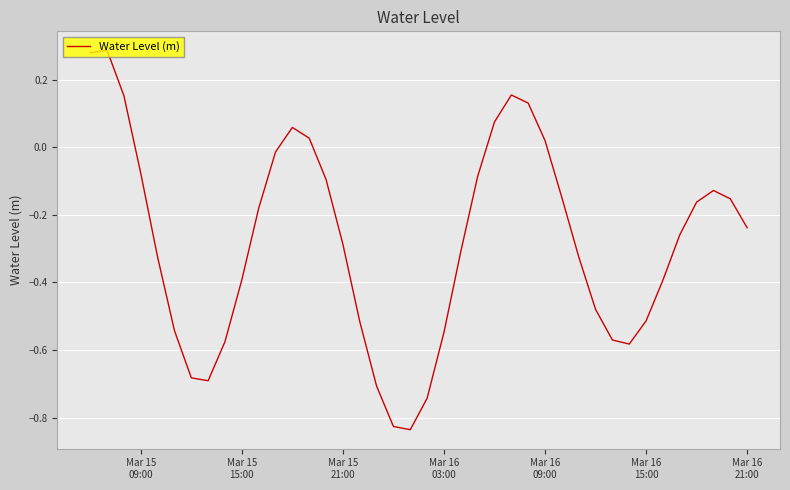

True or false: there are more than 0 points higher than both neighbors.

True